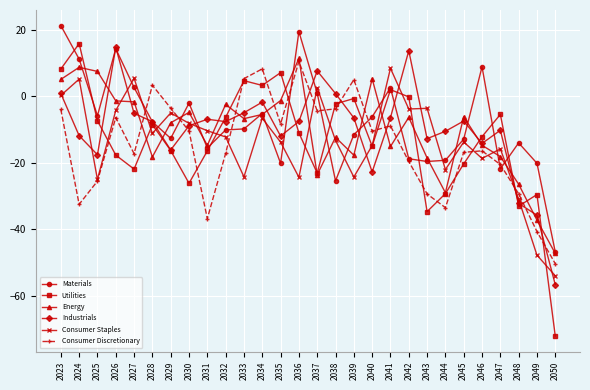

What is the value of the Utilities point at the 28th from the left?

-72.1